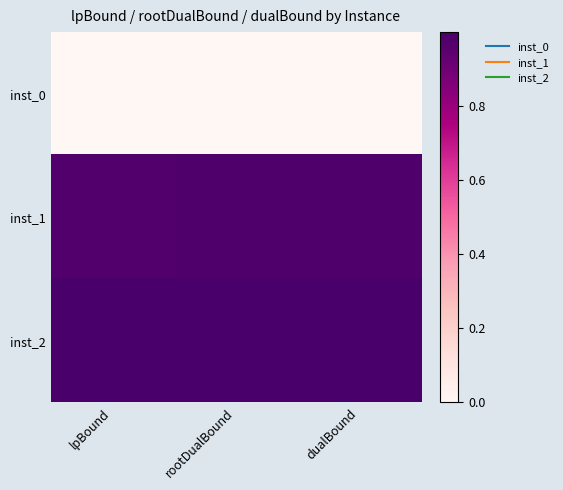

What is the spread (max minus min) of values at dualBound?

1.0